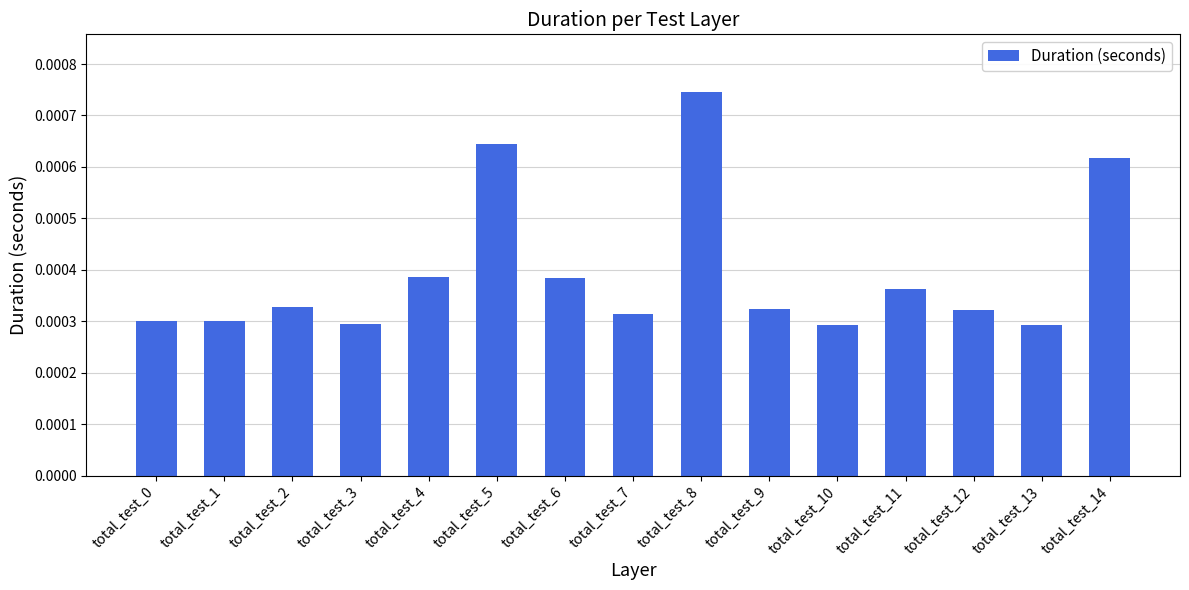

How many values are between 0 and 1?

15